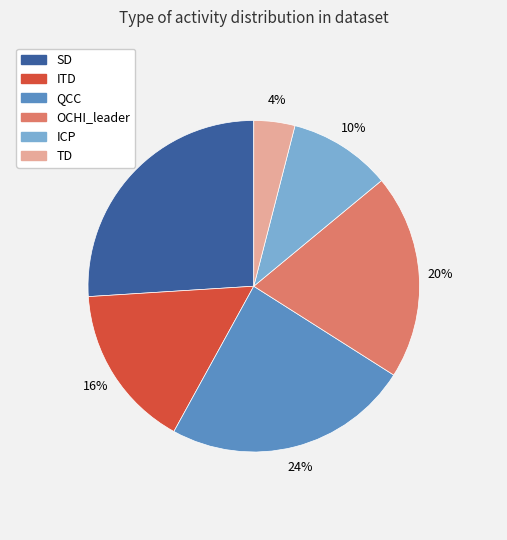

What percentage is the ICP slice, to the nearest percent?

10%